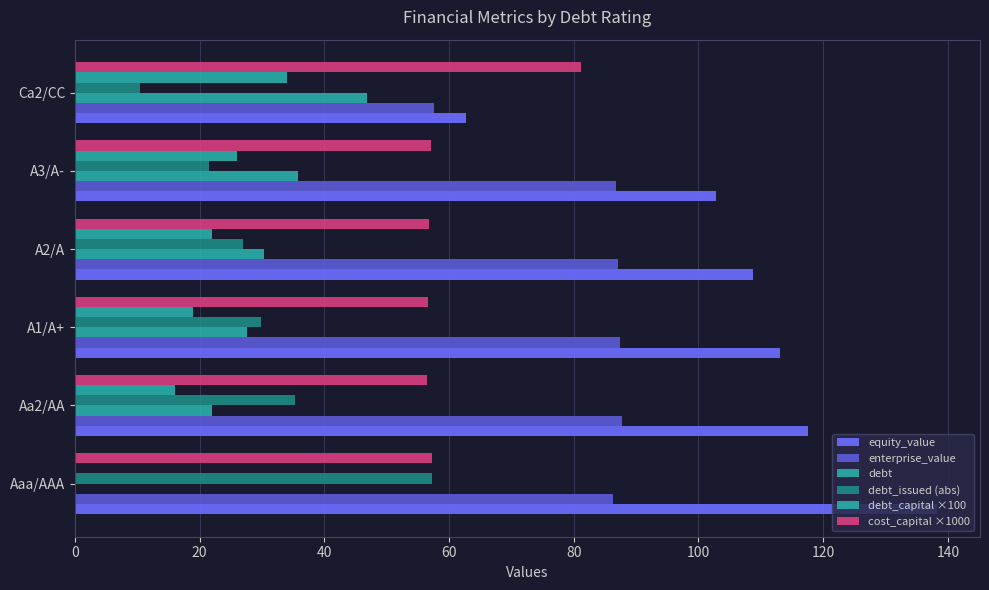

How many data points does each series have?

6